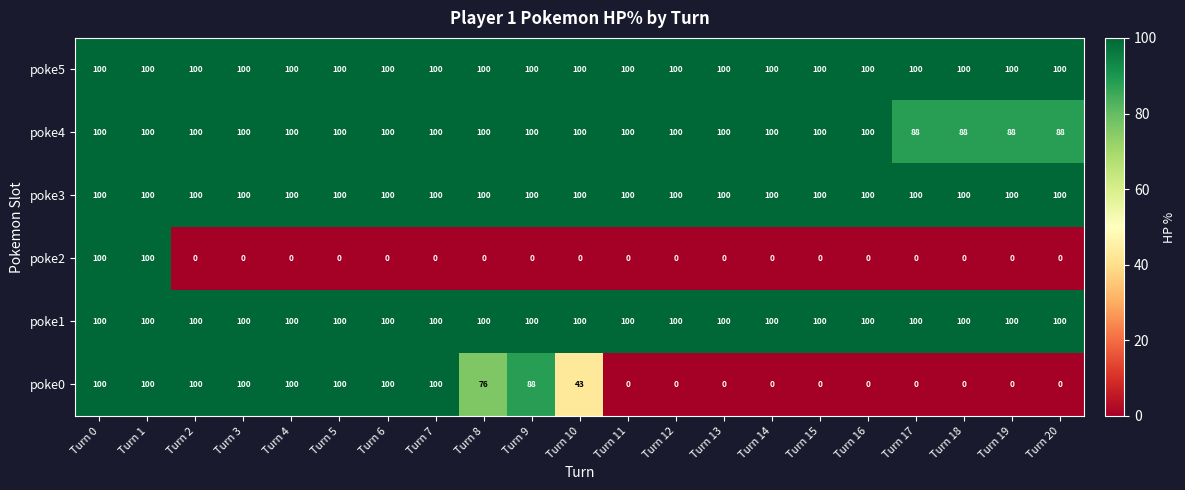

Is it true that poke4 equals 44 at Turn 6?

False